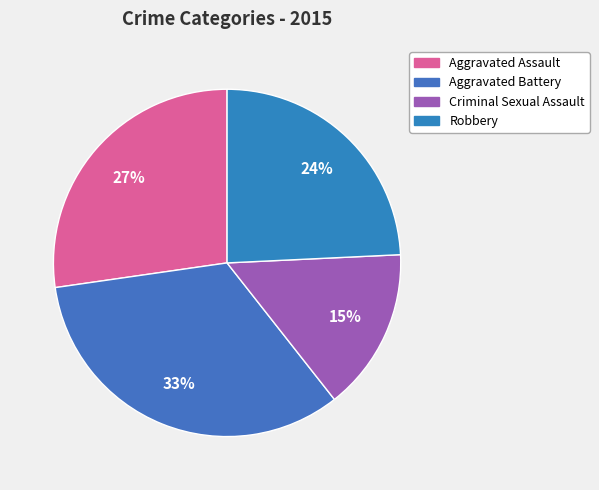

Approximately how many times larger is the value at Aggravated Assault compared to Aggravated Battery?

0.8